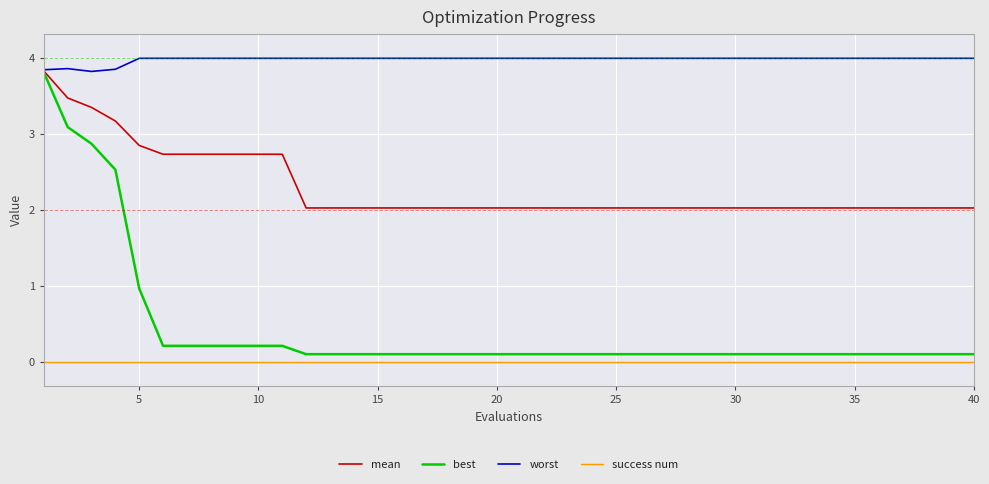

What are all the series names shown in the legend?

mean, best, worst, success num